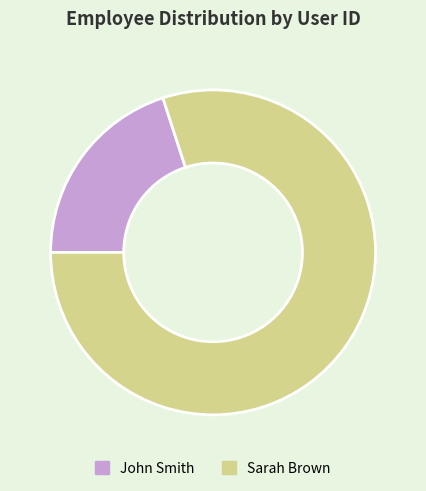

Rank the categories by value from lowest to highest.

John Smith, Sarah Brown